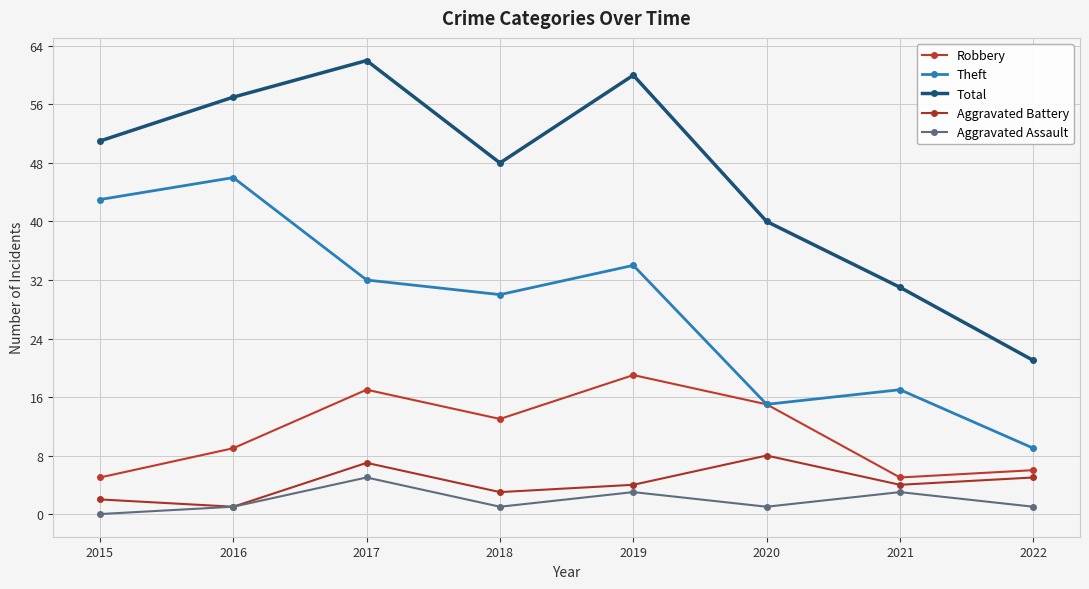

The Theft series shows 44 at 2017. True or false?

False